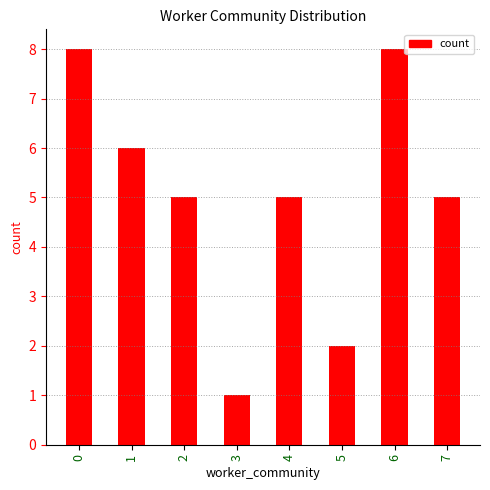

Approximately how many times larger is the value at 2 compared to 5?

2.5